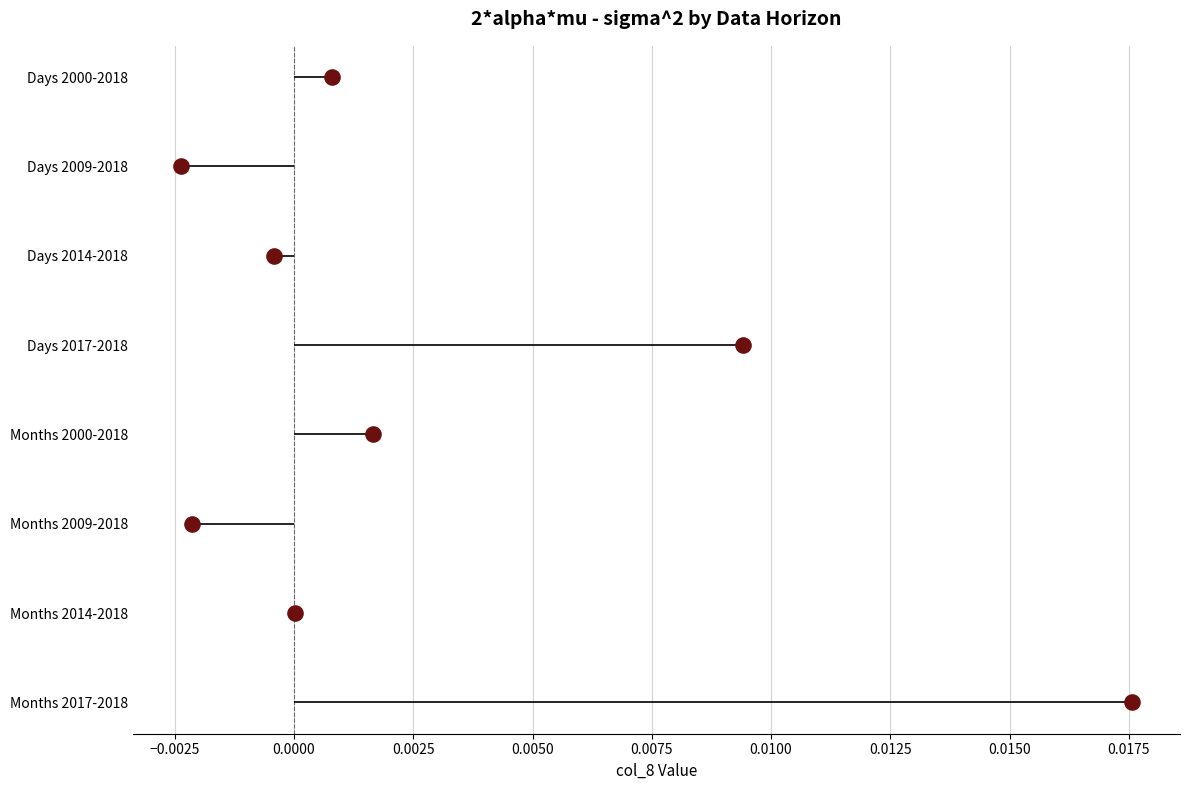

Between 0.0050 and 0.0075, which is larger?

0.0075